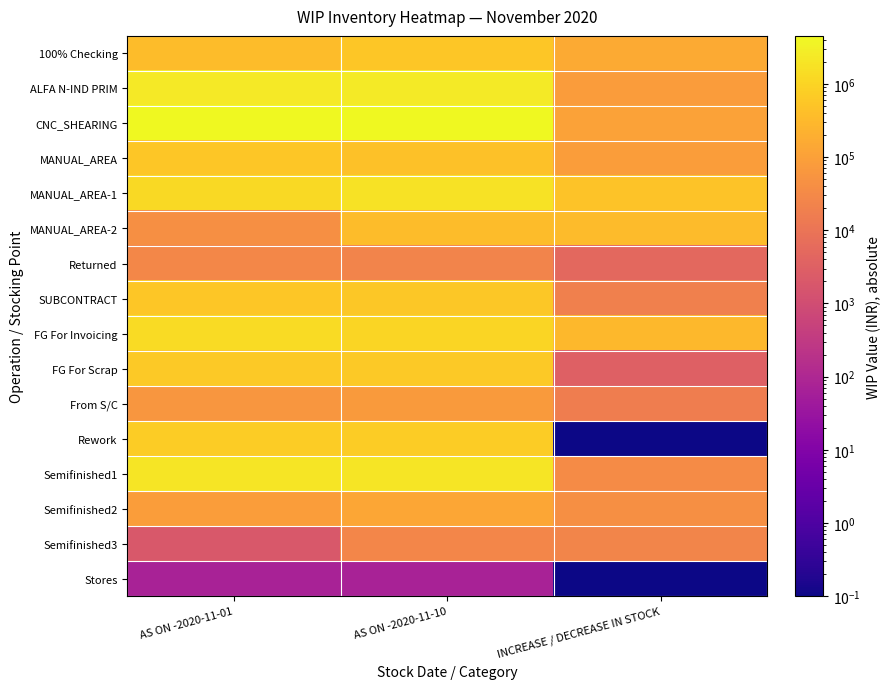

Rank the series by their maximum value, from highest to lowest.

CNC_SHEARING, ALFA N-IND PRIM, Semifinished1, MANUAL_AREA-1, FG For Invoicing, Rework, FG For Scrap, SUBCONTRACT, MANUAL_AREA, 100% Checking, MANUAL_AREA-2, Semifinished2, From S/C, Returned, Semifinished3, Stores